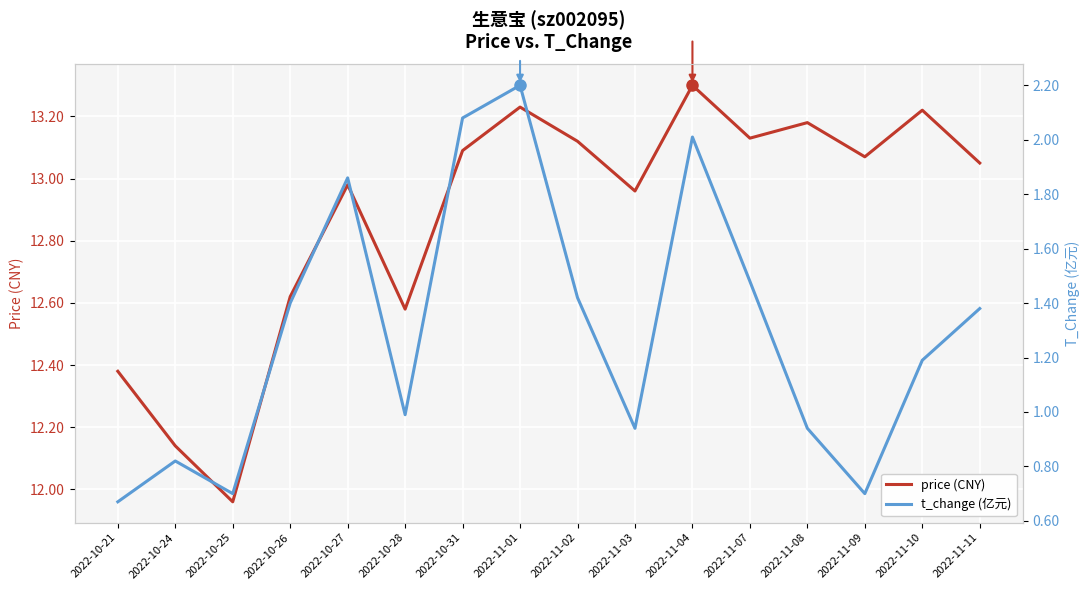

Which category has the lowest value in the t_change (亿元) series?

2022-10-21